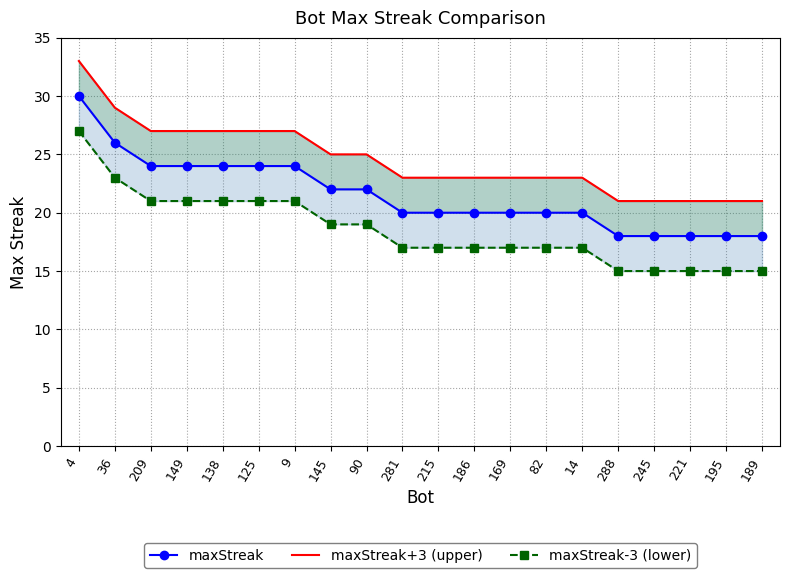

What position from the right is 4?

20